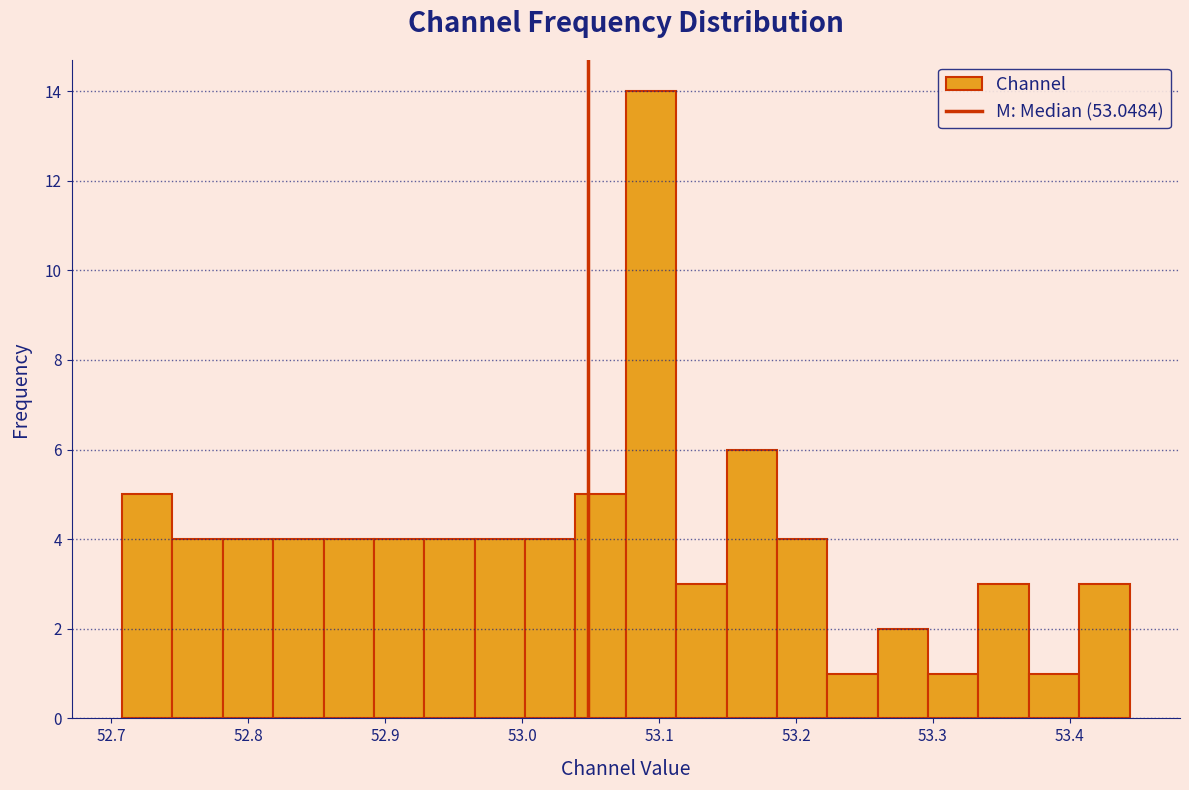

Read against the x-axis, roughly where is the centre of the tallest bar?

53.09